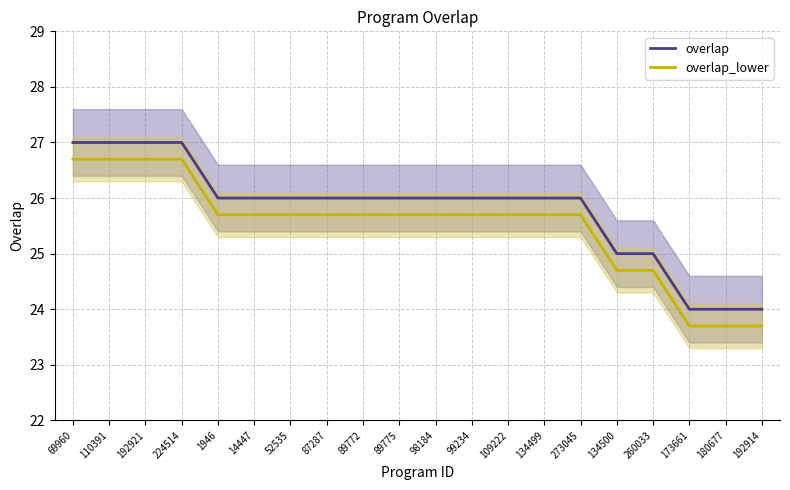

Where is overlap_lower nearest to the value 25?

134500